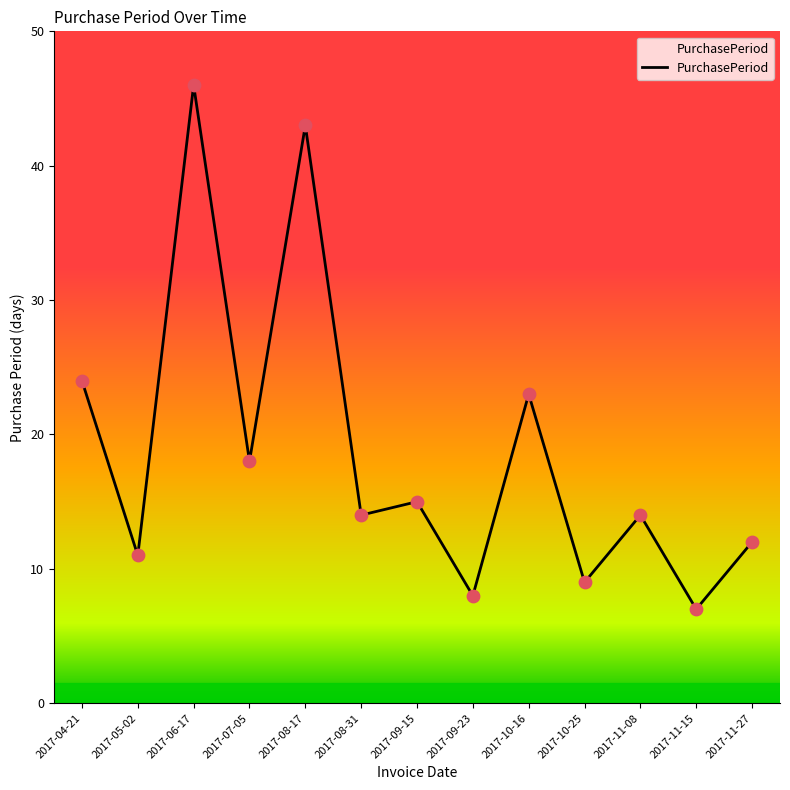

What is the ratio of the value at 2017-04-21 to the value at 2017-11-27?

2.0